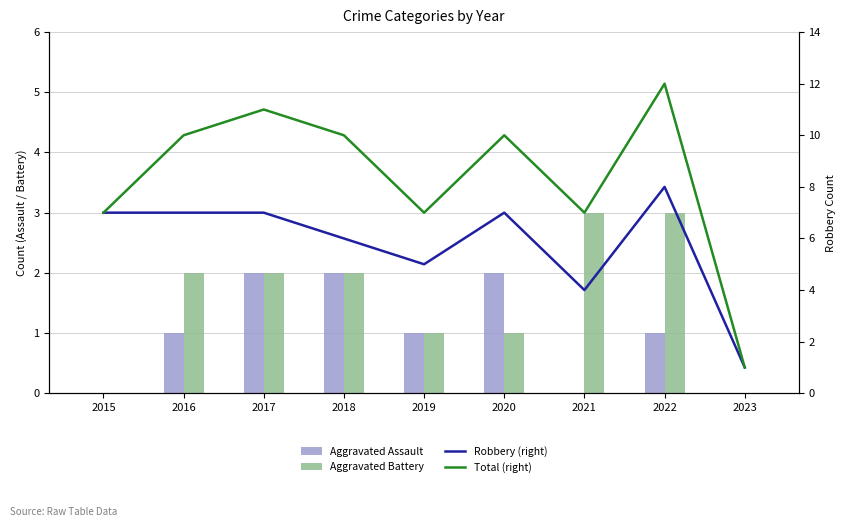

Is it true that Total (right) equals 12 at 2022?

True